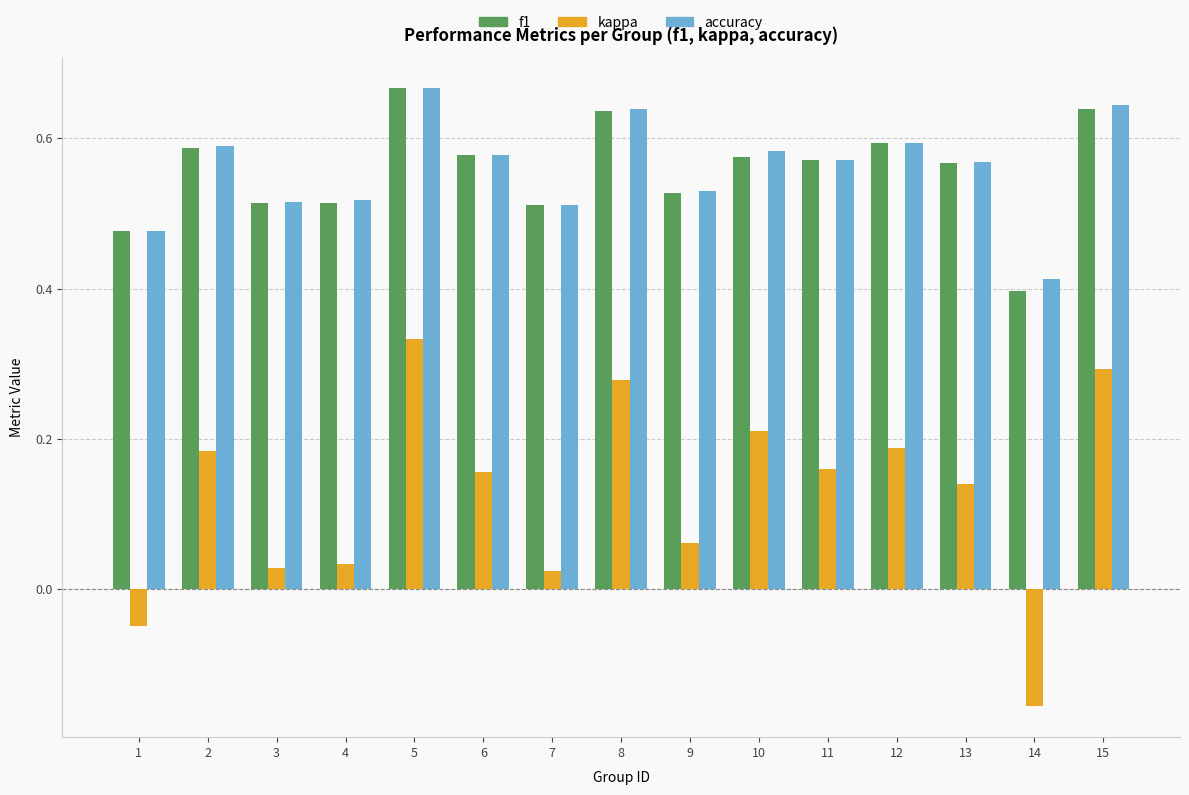

Is it true that accuracy equals 0.6 at 8?

True